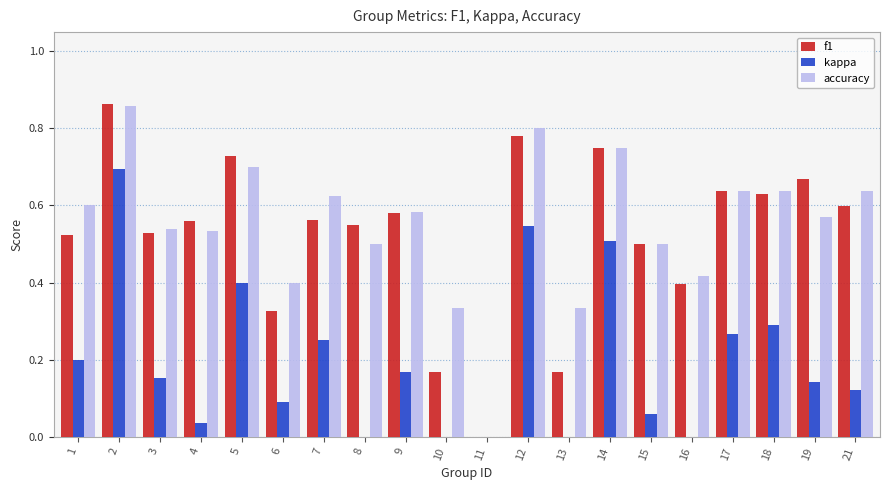

Count the number of categories in the chart.

20